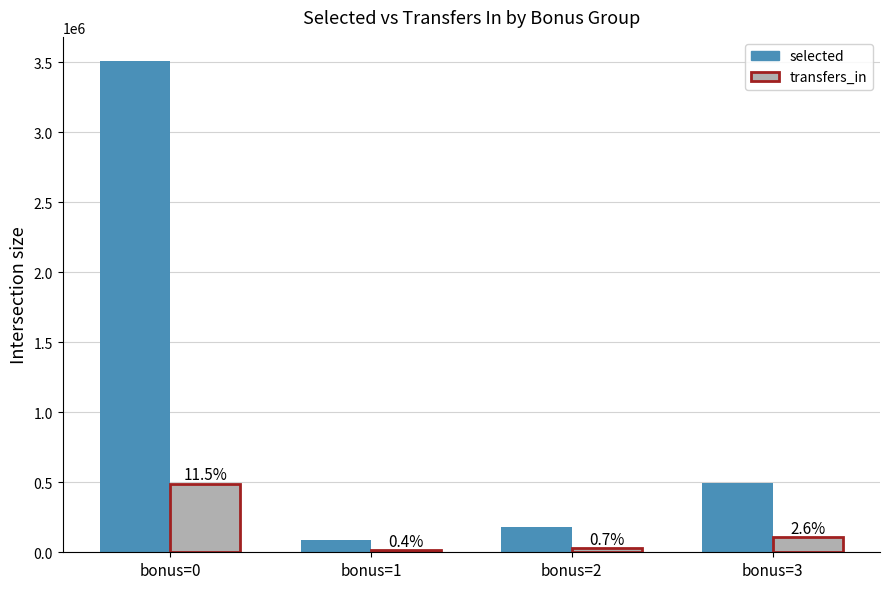

Between bonus=3 and bonus=2, which is larger?

bonus=3